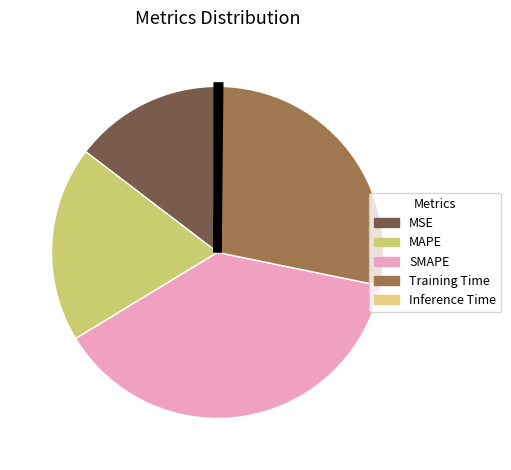

How many slices are in this pie chart?

5